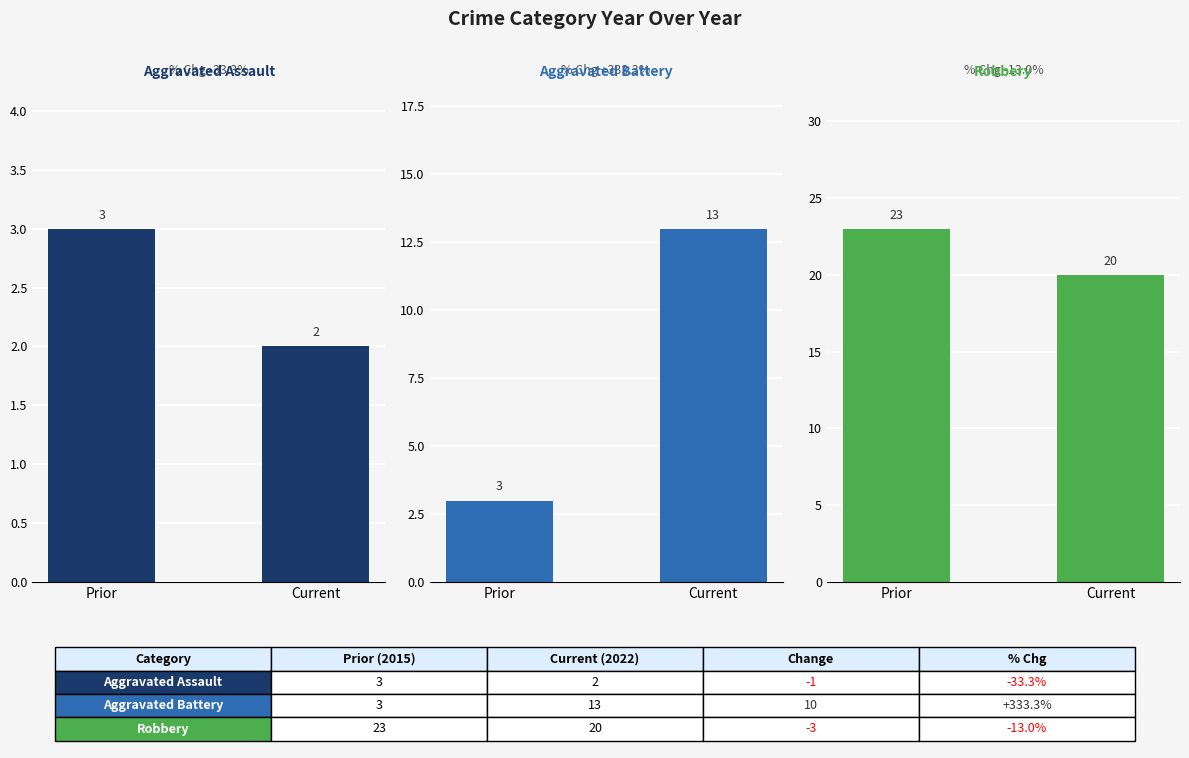

At which category does the chart reach its peak across all series?

Prior